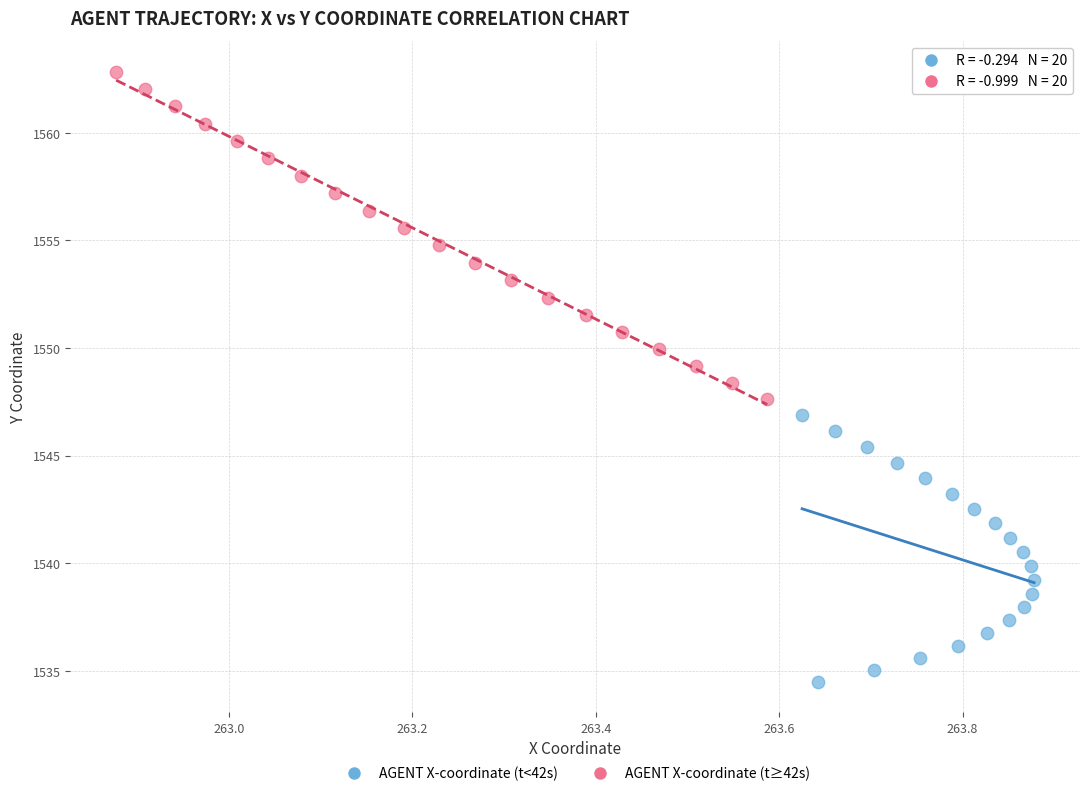

Which series reaches the minimum Y coordinate?

AGENT X-coordinate (t<42s)